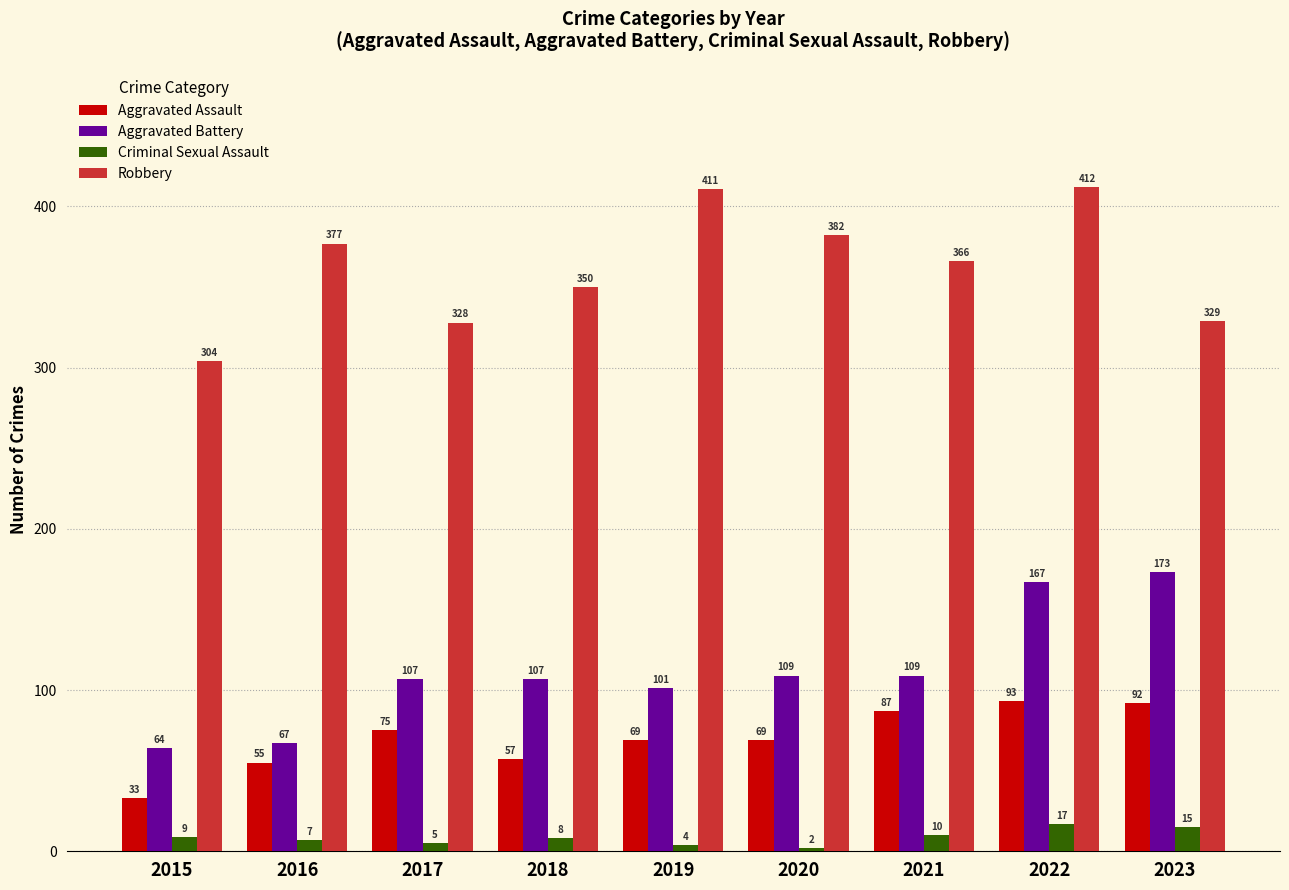

At which label is Robbery closest to 358?

2018